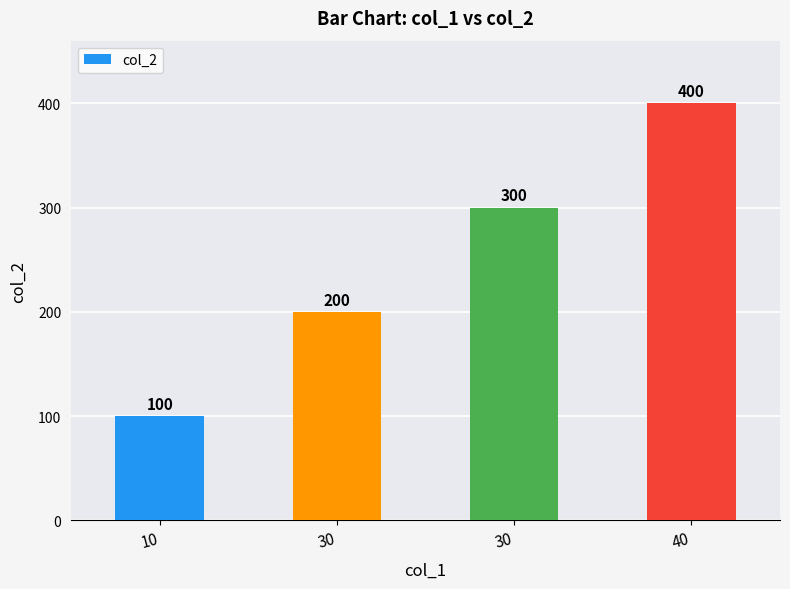

Reading right to left, list all the values displayed in this chart.

40=400	30=300	30=200	10=100